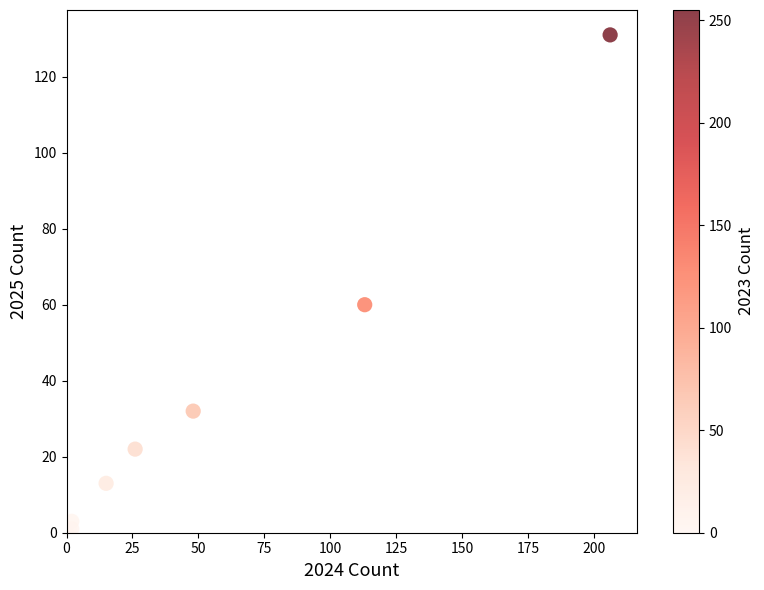

What Y value in the scatter plot is closest to 65?

60